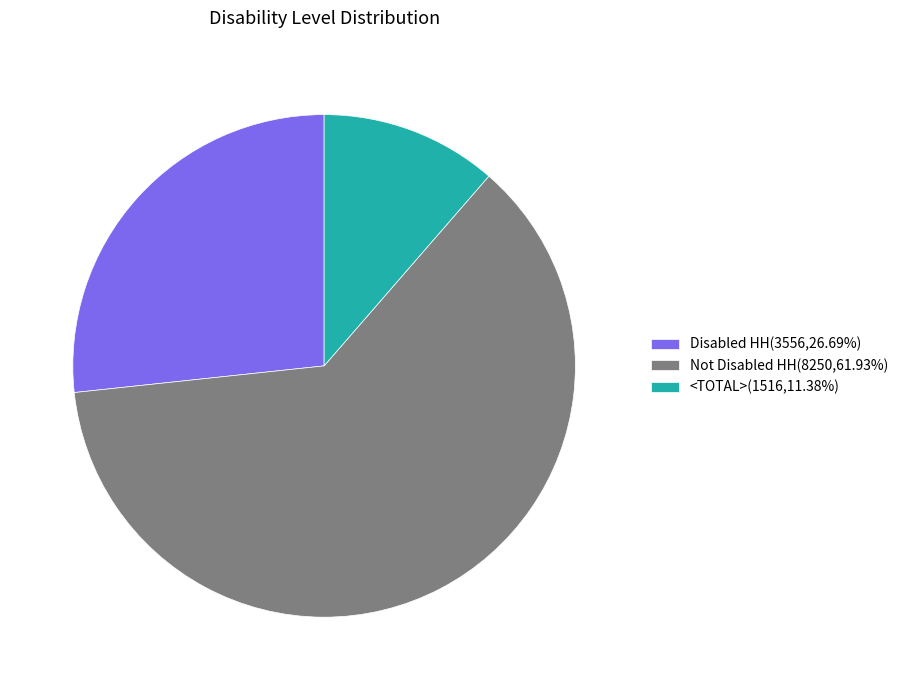

The Not Disabled HH slice represents 68% of the pie. True or false?

False